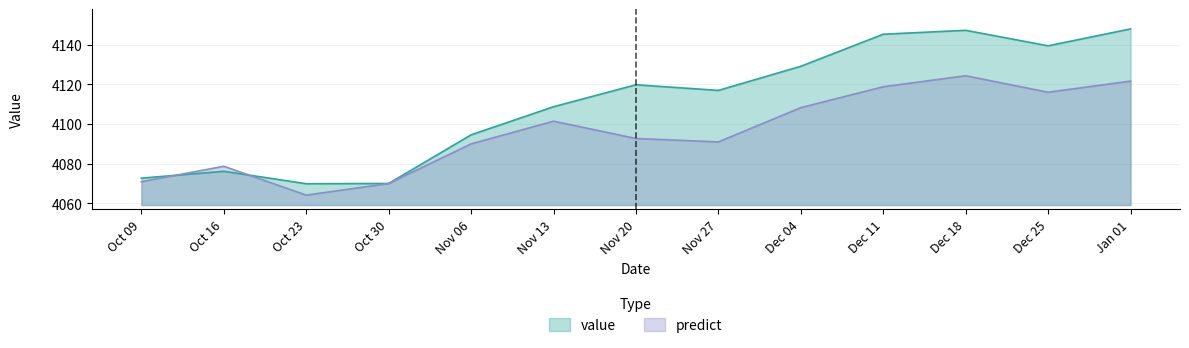

What is the sum of the value values at Oct 09 and Nov 27?

8189.6